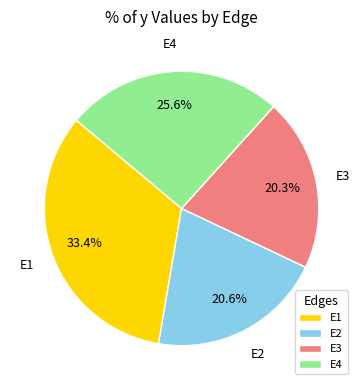

Count the number of slices in the pie.

4